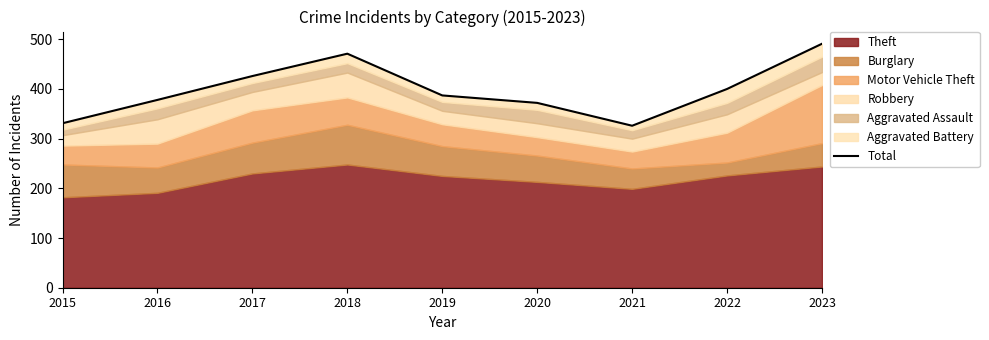

Is it true that the value at 2023 is 764?

False